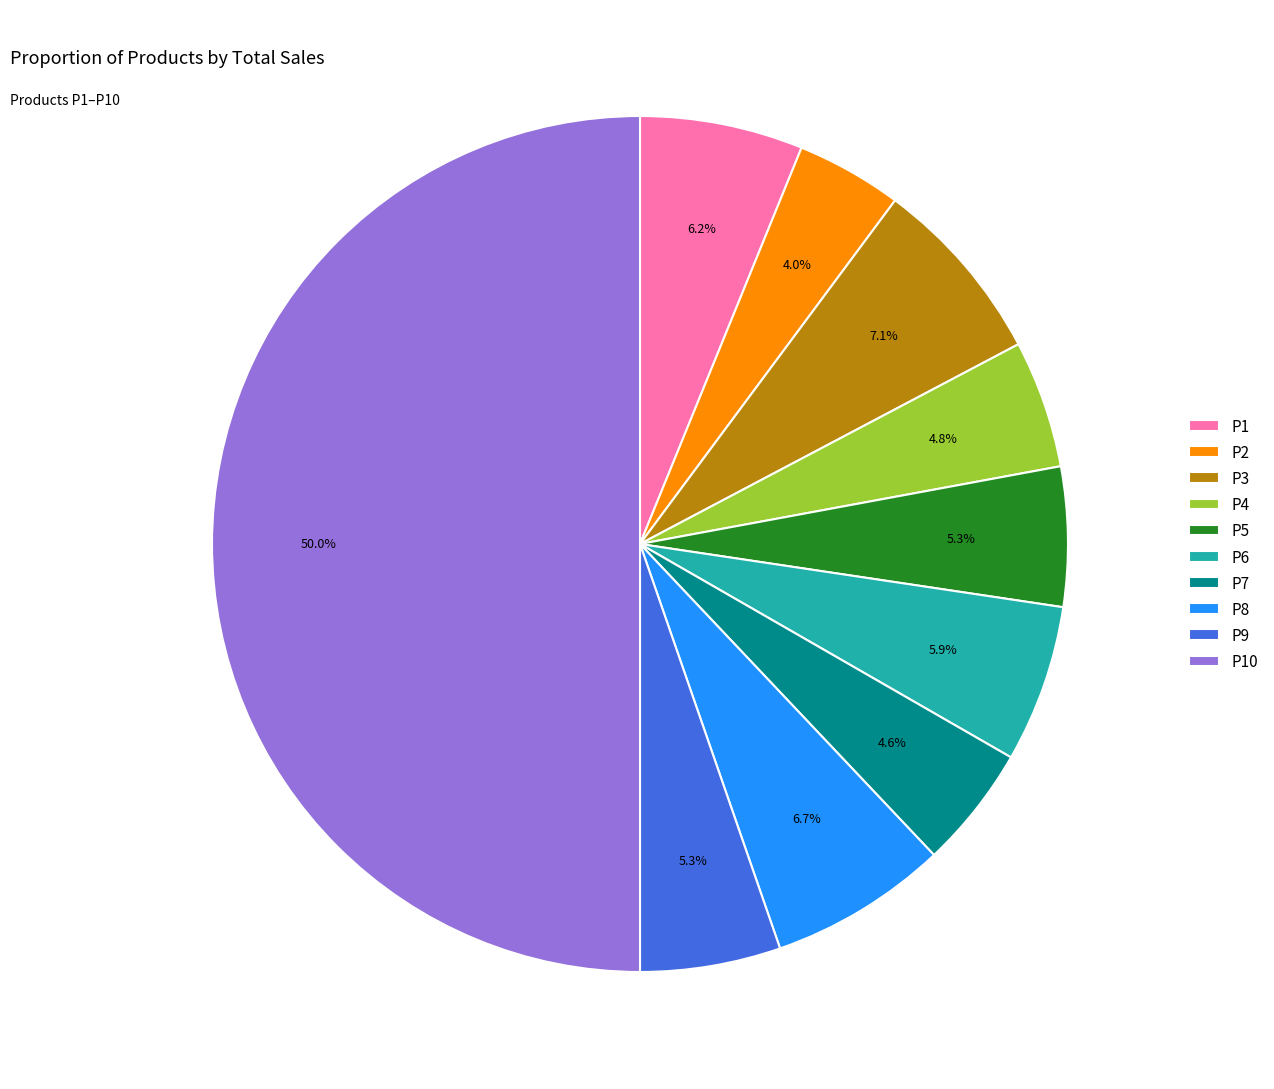

Which category has the biggest portion of the pie?

P10